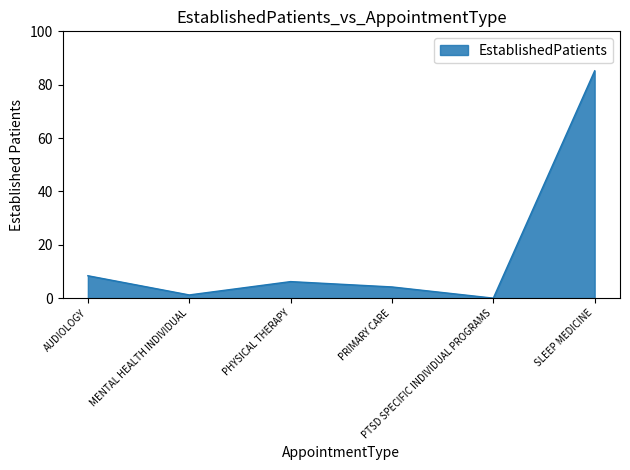

What is the maximum value shown in the chart?

85.2